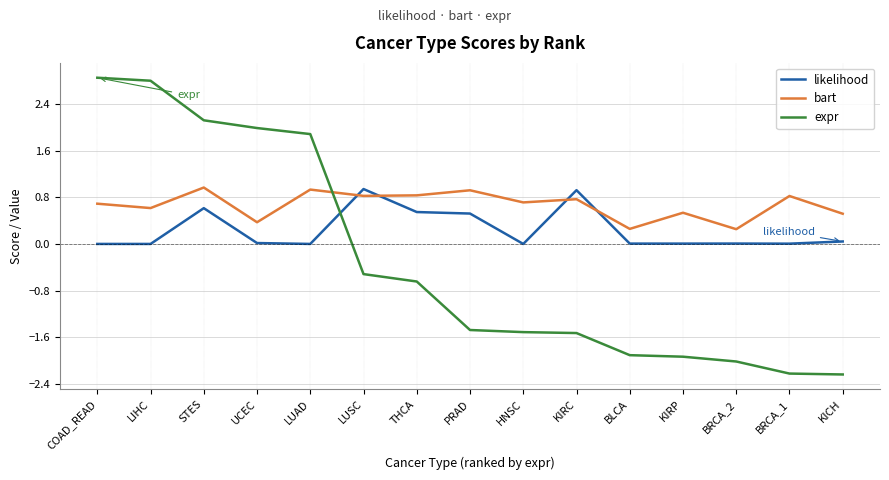

At which category is the sum across all series the highest?

STES